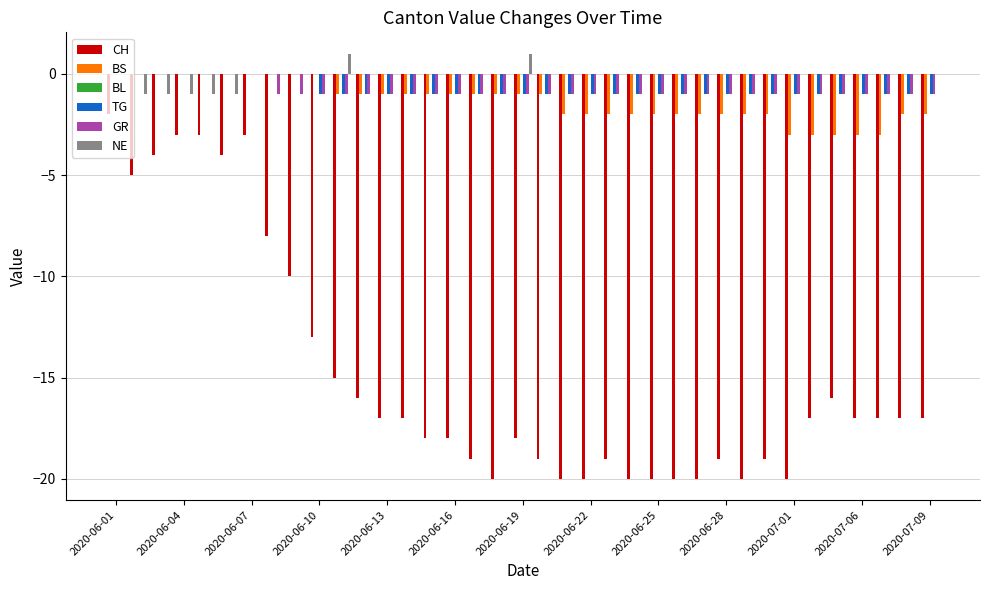

What is the sum of all NE values?

-3